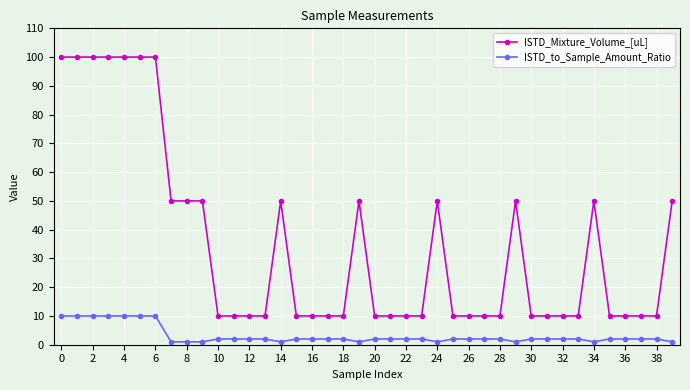

What is the difference between the maximum and minimum values in the ISTD_Mixture_Volume_[uL] series?

90